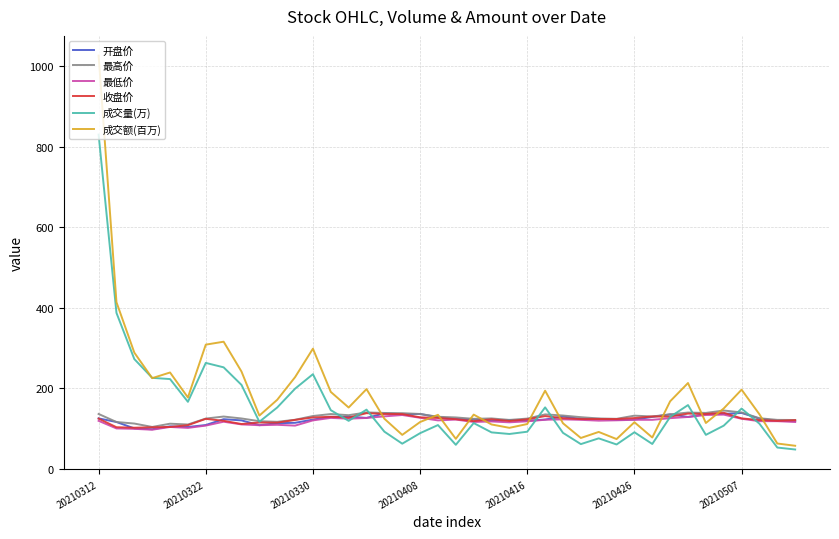

What is the sum of all 收盘价 values?

4908.3